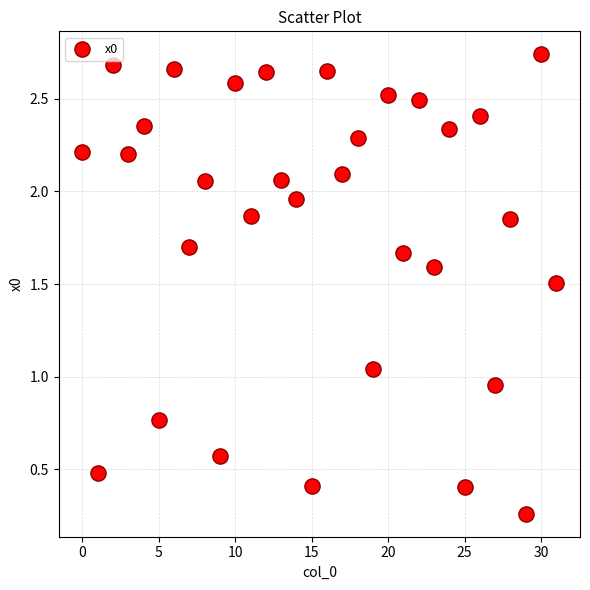

What is the range of Y values (max minus min)?

2.5